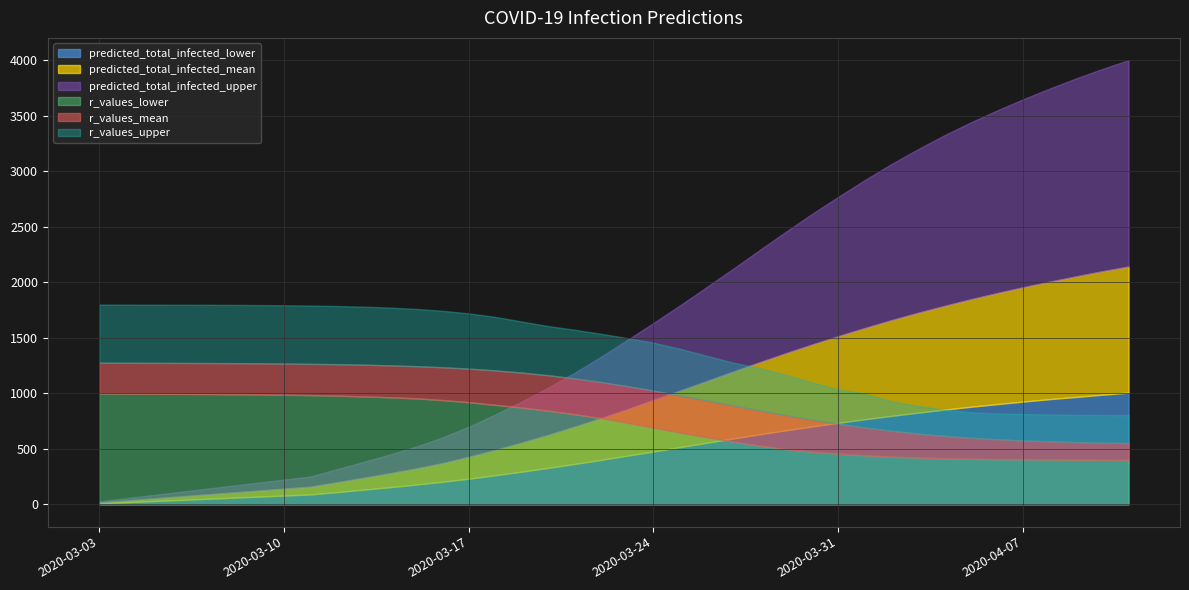

What is the label of the 24th point from the right?

2020-03-19